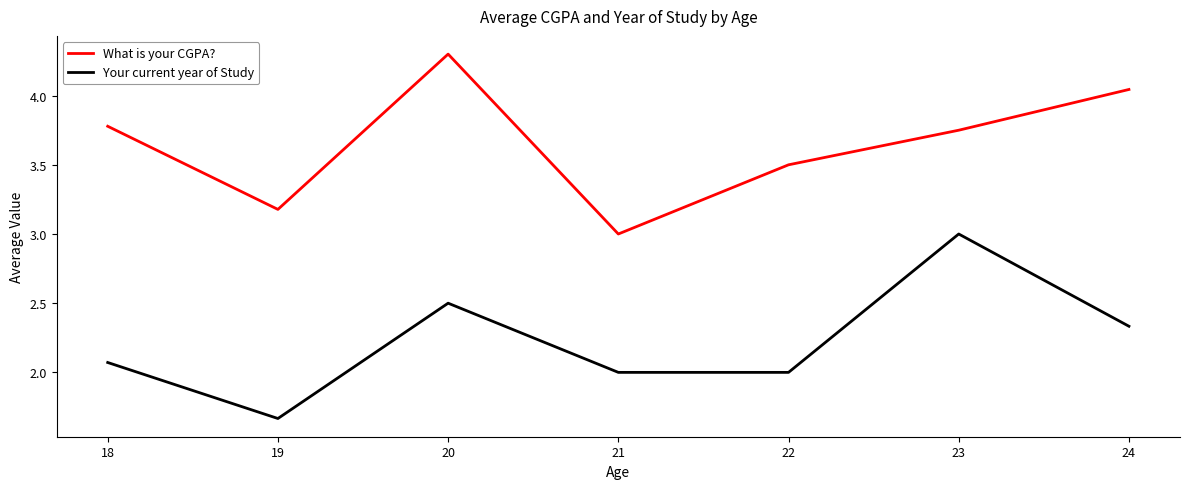

True or false: What is your CGPA? and Your current year of Study cross at least once.

False